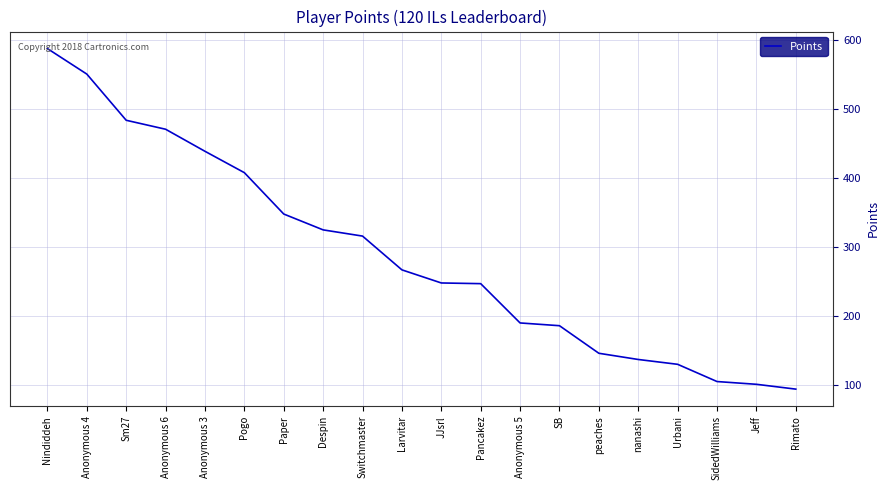

What is the sum of the values at Jeff and Pancakez?

348